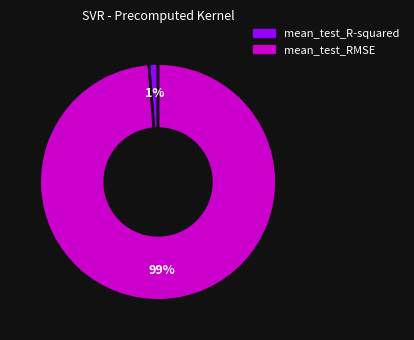

To the nearest percent, what is the average slice percentage?

50%